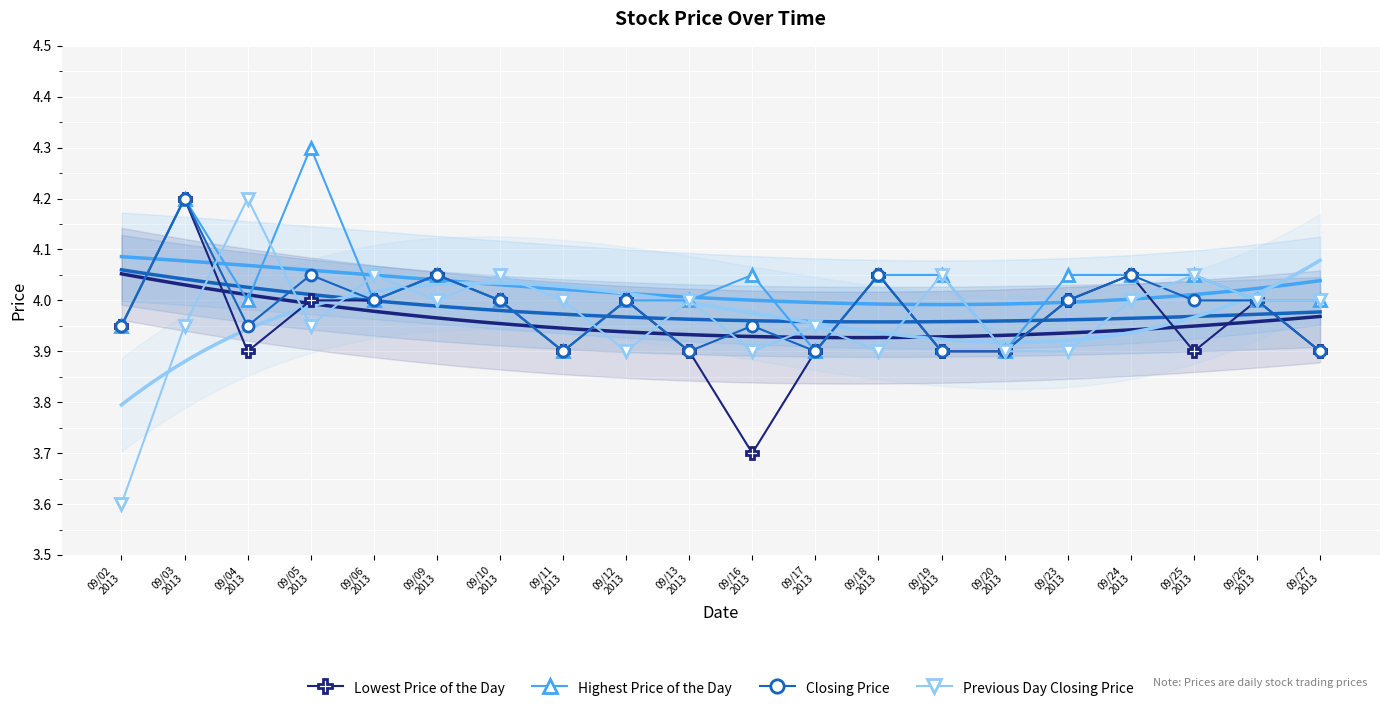

Reading left to right, transcribe all the data shown in this chart.

Lowest Price of the Day: 09/02
2013=4.0	09/03
2013=4.2	09/04
2013=3.9	09/05
2013=4.0	09/06
2013=4.0	09/09
2013=4.0	09/10
2013=4.0	09/11
2013=3.9	09/12
2013=4.0	09/13
2013=3.9	09/16
2013=3.7	09/17
2013=3.9	09/18
2013=4.0	09/19
2013=3.9	09/20
2013=3.9	09/23
2013=4.0	09/24
2013=4.0	09/25
2013=3.9	09/26
2013=4.0	09/27
2013=3.9
Highest Price of the Day: 09/02
2013=4.0	09/03
2013=4.2	09/04
2013=4.0	09/05
2013=4.3	09/06
2013=4.0	09/09
2013=4.0	09/10
2013=4.0	09/11
2013=3.9	09/12
2013=4.0	09/13
2013=4.0	09/16
2013=4.0	09/17
2013=3.9	09/18
2013=4.0	09/19
2013=4.0	09/20
2013=3.9	09/23
2013=4.0	09/24
2013=4.0	09/25
2013=4.0	09/26
2013=4.0	09/27
2013=4.0
Closing Price: 09/02
2013=4.0	09/03
2013=4.2	09/04
2013=4.0	09/05
2013=4.0	09/06
2013=4.0	09/09
2013=4.0	09/10
2013=4.0	09/11
2013=3.9	09/12
2013=4.0	09/13
2013=3.9	09/16
2013=4.0	09/17
2013=3.9	09/18
2013=4.0	09/19
2013=3.9	09/20
2013=3.9	09/23
2013=4.0	09/24
2013=4.0	09/25
2013=4.0	09/26
2013=4.0	09/27
2013=3.9
Previous Day Closing Price: 09/02
2013=3.6	09/03
2013=4.0	09/04
2013=4.2	09/05
2013=4.0	09/06
2013=4.0	09/09
2013=4.0	09/10
2013=4.0	09/11
2013=4.0	09/12
2013=3.9	09/13
2013=4.0	09/16
2013=3.9	09/17
2013=4.0	09/18
2013=3.9	09/19
2013=4.0	09/20
2013=3.9	09/23
2013=3.9	09/24
2013=4.0	09/25
2013=4.0	09/26
2013=4.0	09/27
2013=4.0